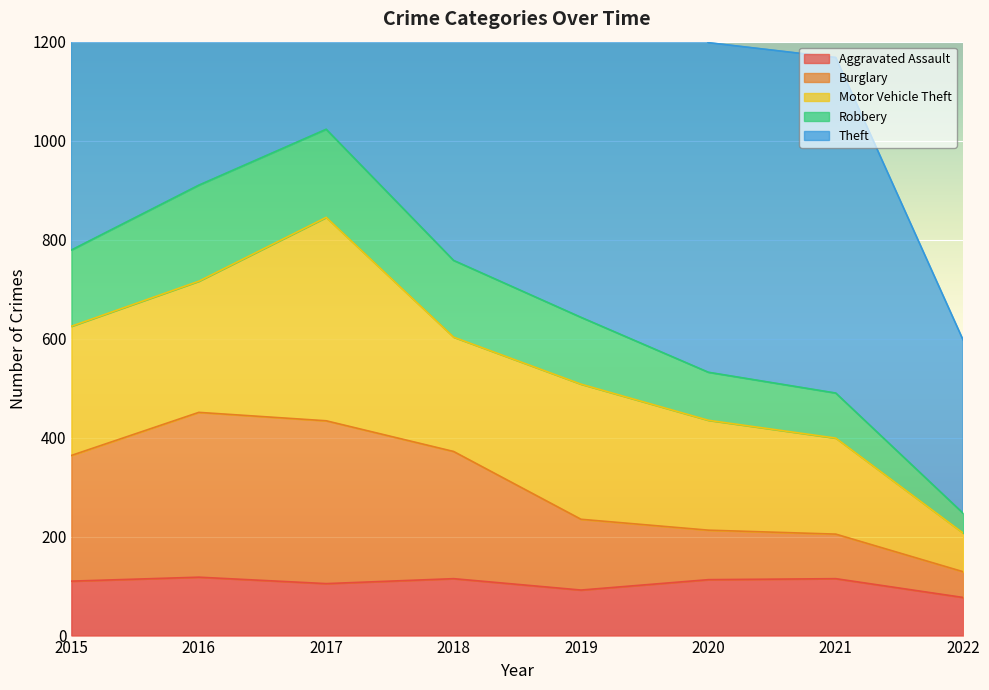

What is the difference between the highest and lowest values at 2015?

1543